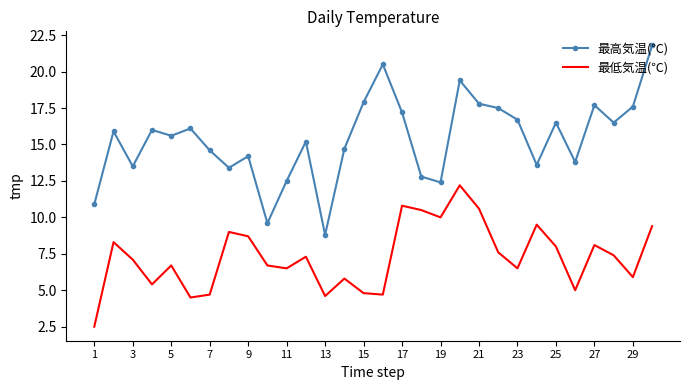

Which series has the largest total across all categories?

最高気温(℃)